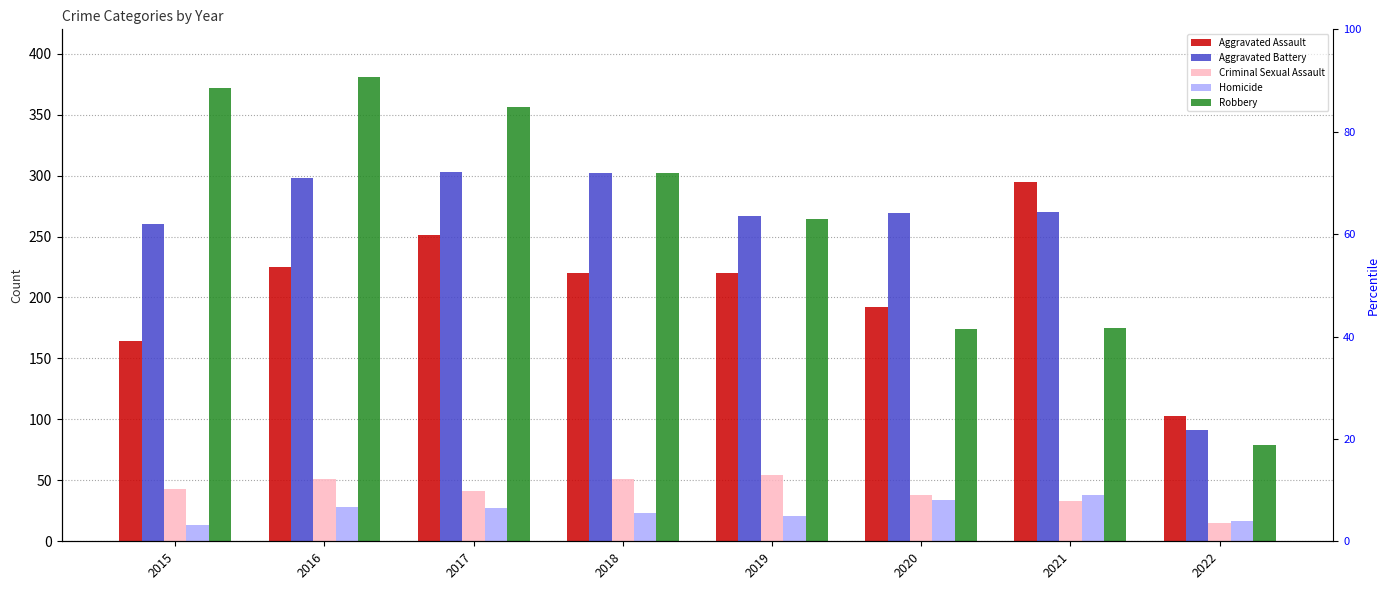

Which label corresponds to the largest value in the chart?

2016